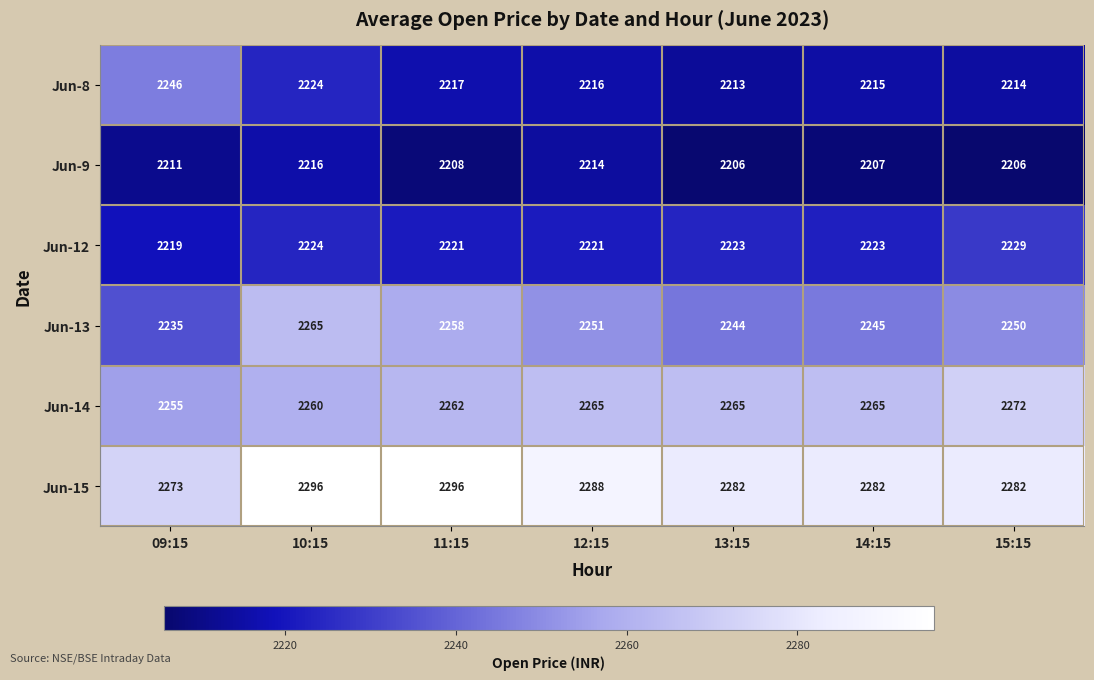

Which series changed the most between 10:15 and 12:15?

Jun-13